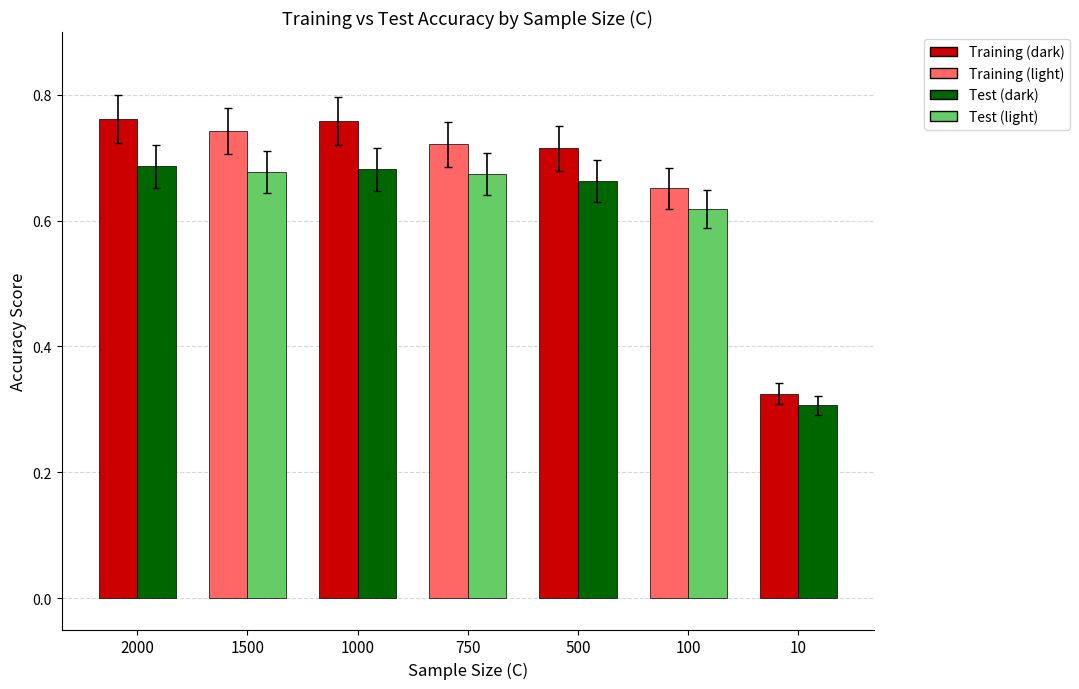

What is the total value across all series at 100?

1.3